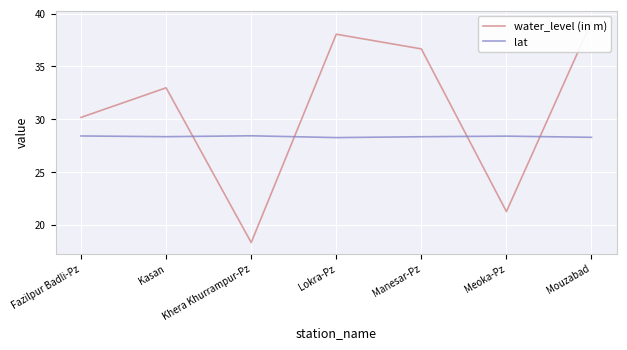

True or false: water_level (in m) has more than 1 interior local peaks.

True